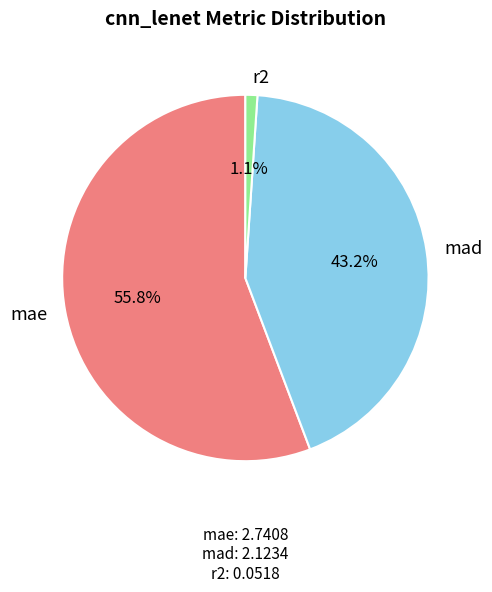

Which slice is the smallest?

r2